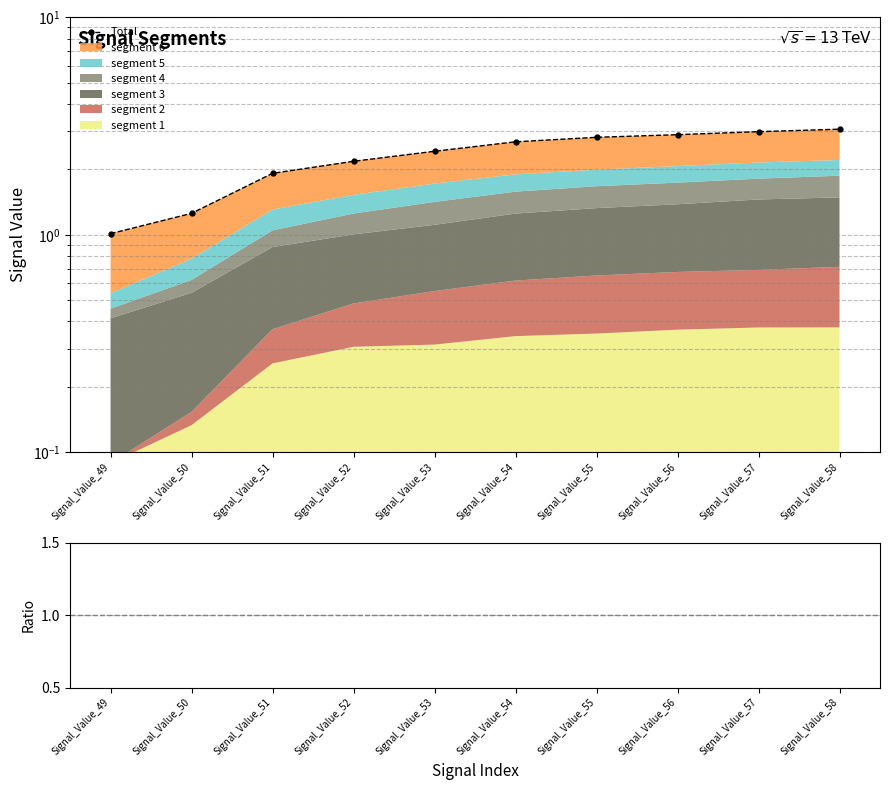

Which has a higher value, Signal_Value_55 or Signal_Value_49?

Signal_Value_55